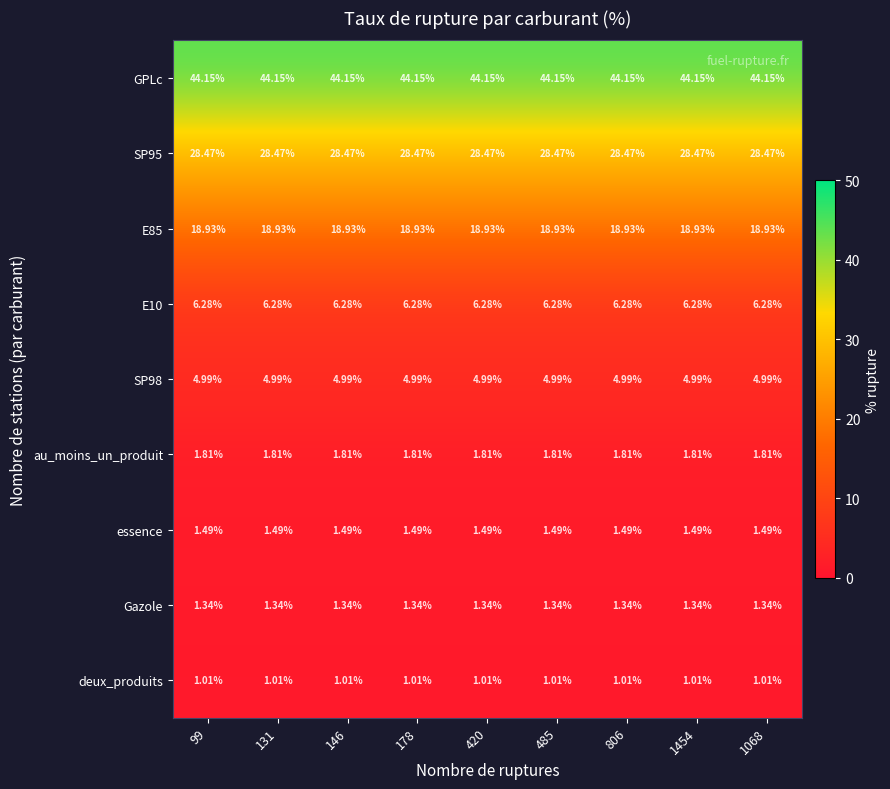

Which series has the largest total across all categories?

GPLc